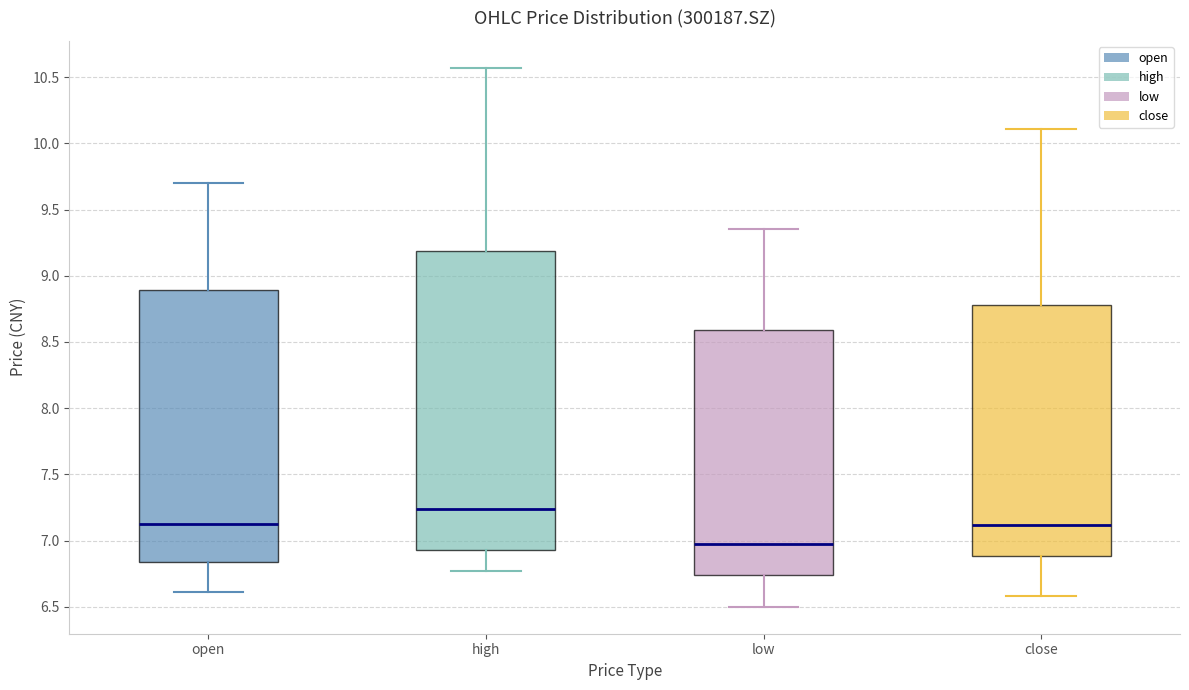

Comparing the boxes themselves (not the whiskers), which one is the tallest?

high